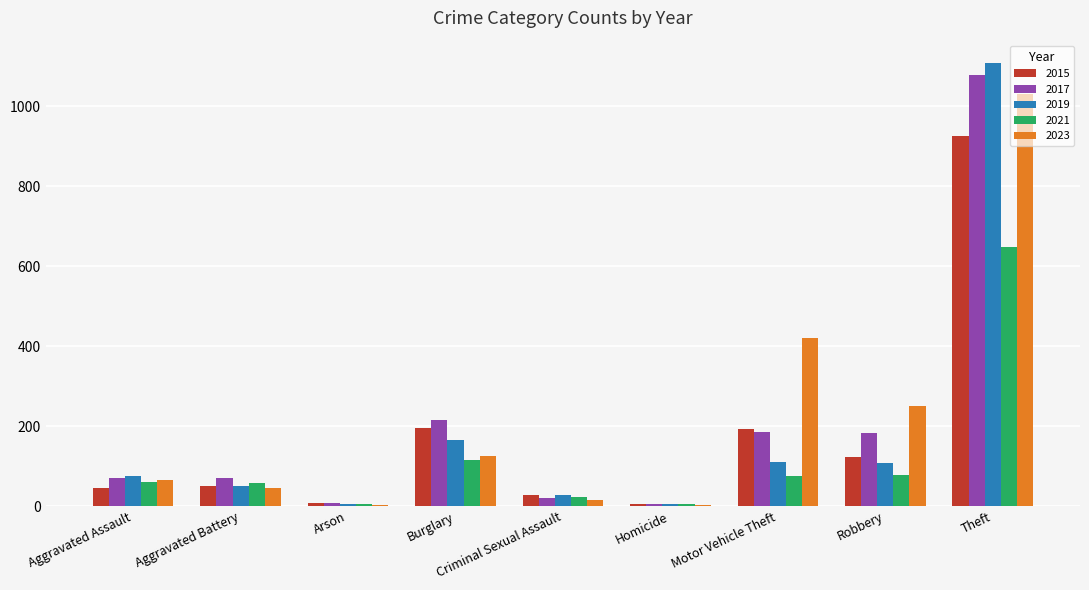

Where is 2017 nearest to the value 541?

Burglary